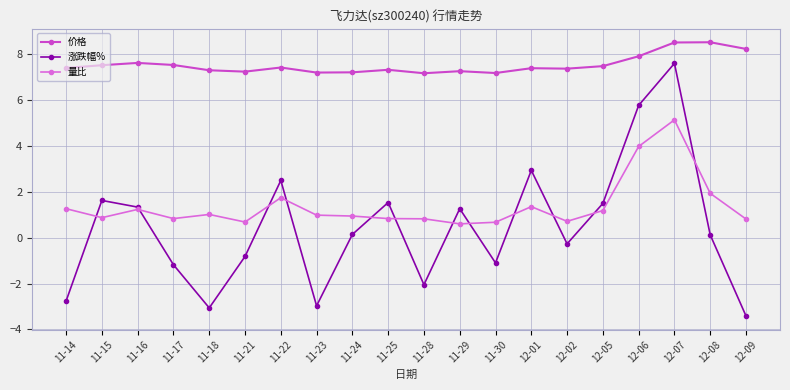

The 价格 series shows 1.8 at 11-24. True or false?

False